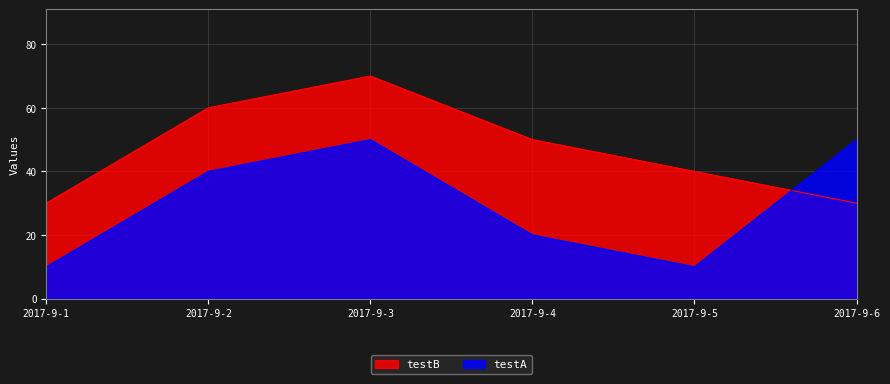

Reading left to right, list all the values displayed in this chart.

testB: 30	60	70	50	40	30
testA: 10	40	50	20	10	50